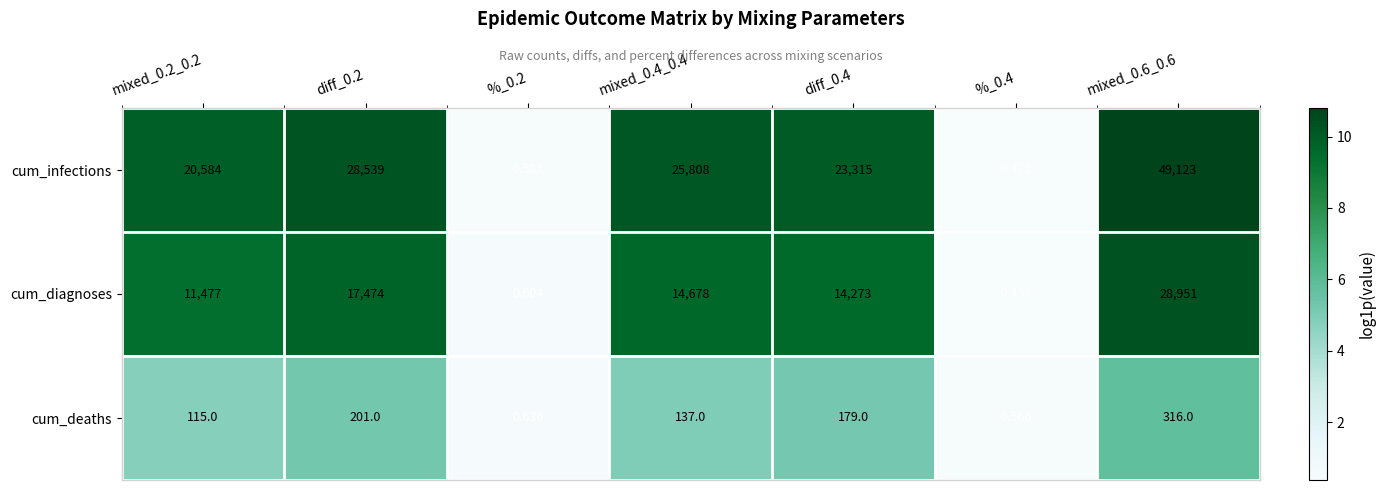

Which series has the largest range (max minus min)?

cum_infections